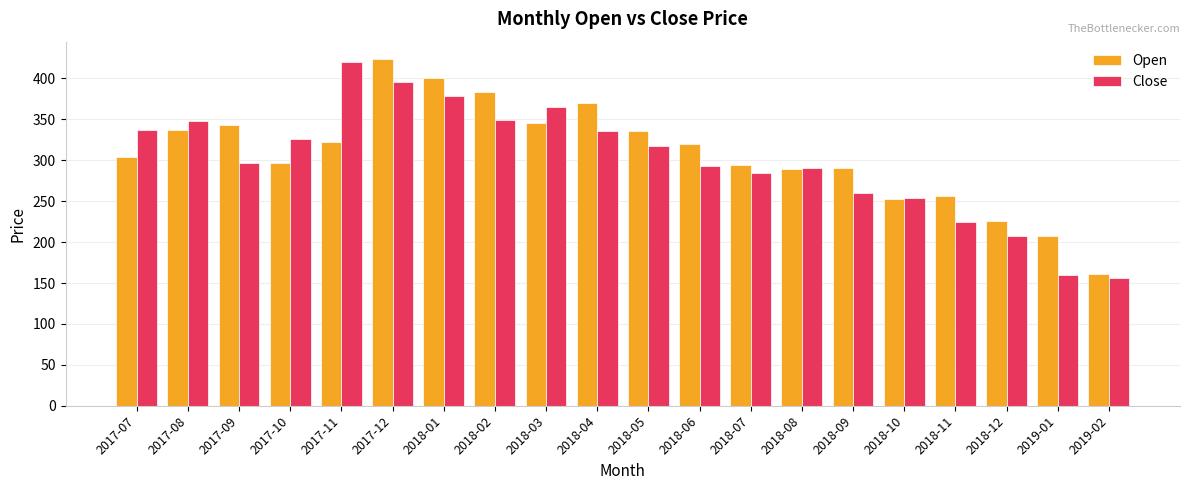

At which category is the sum across all series the highest?

2017-12